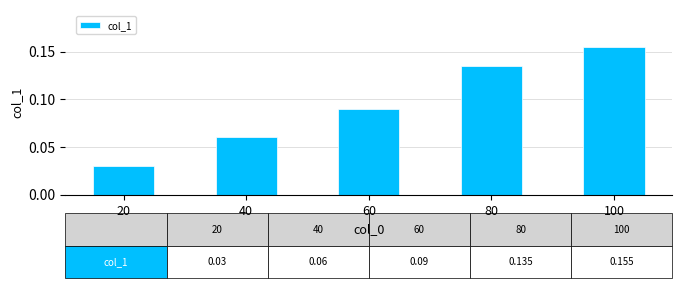

Which has a higher value, 20 or 40?

40